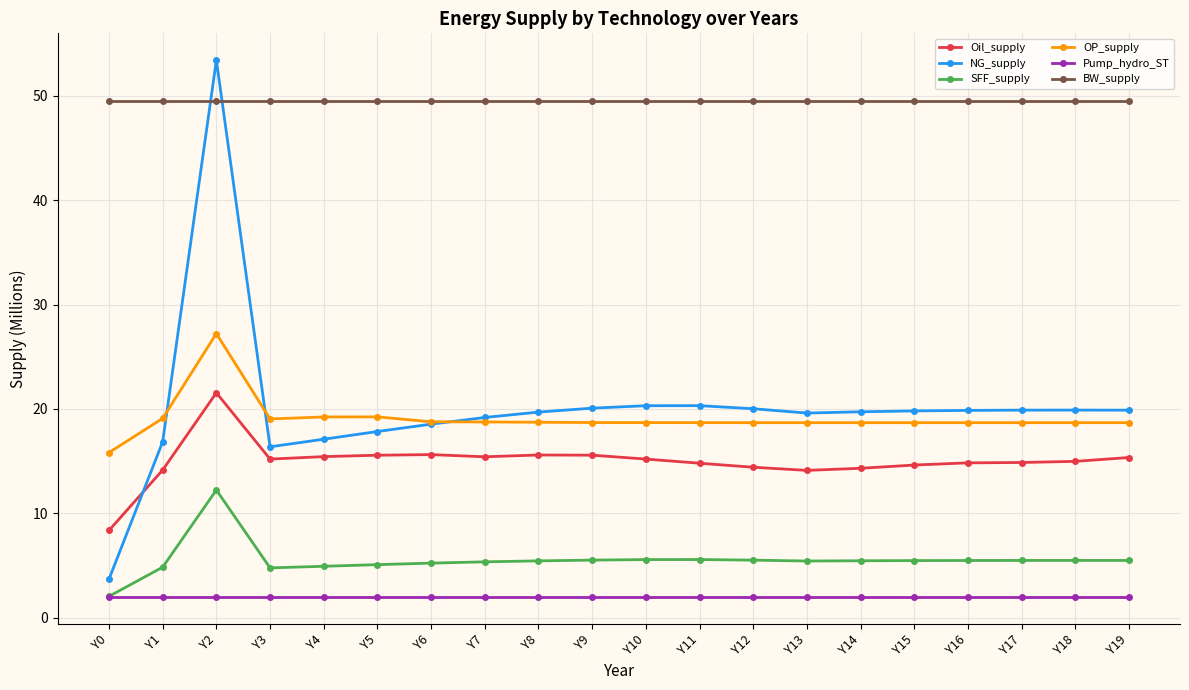

Is it true that BW_supply equals 49.6 at Y17?

True